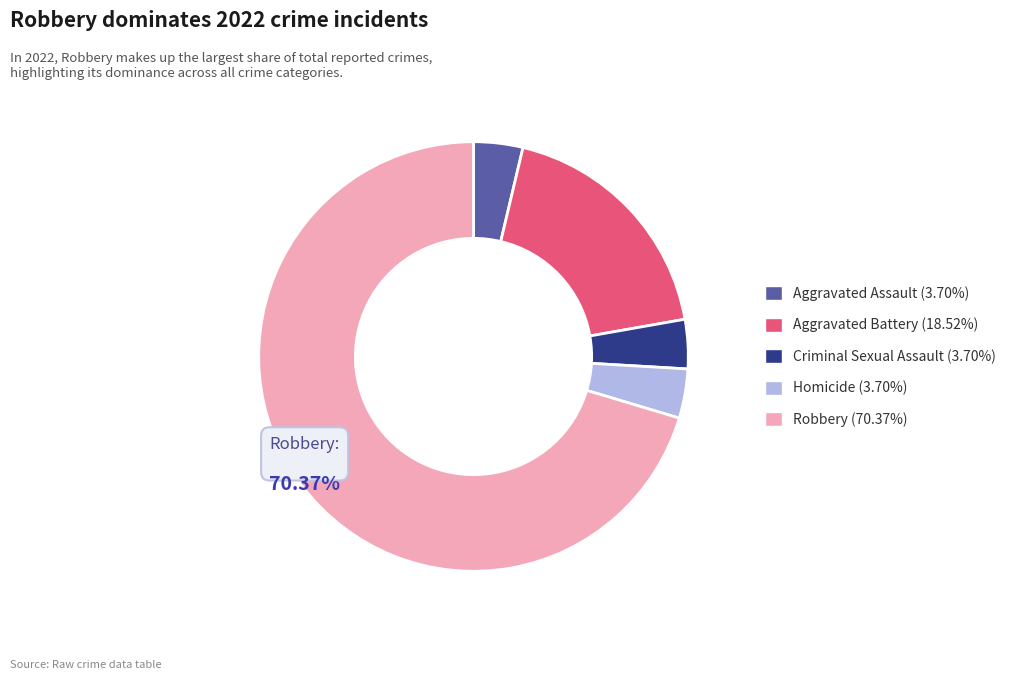

Is there a majority slice in this chart?

Yes